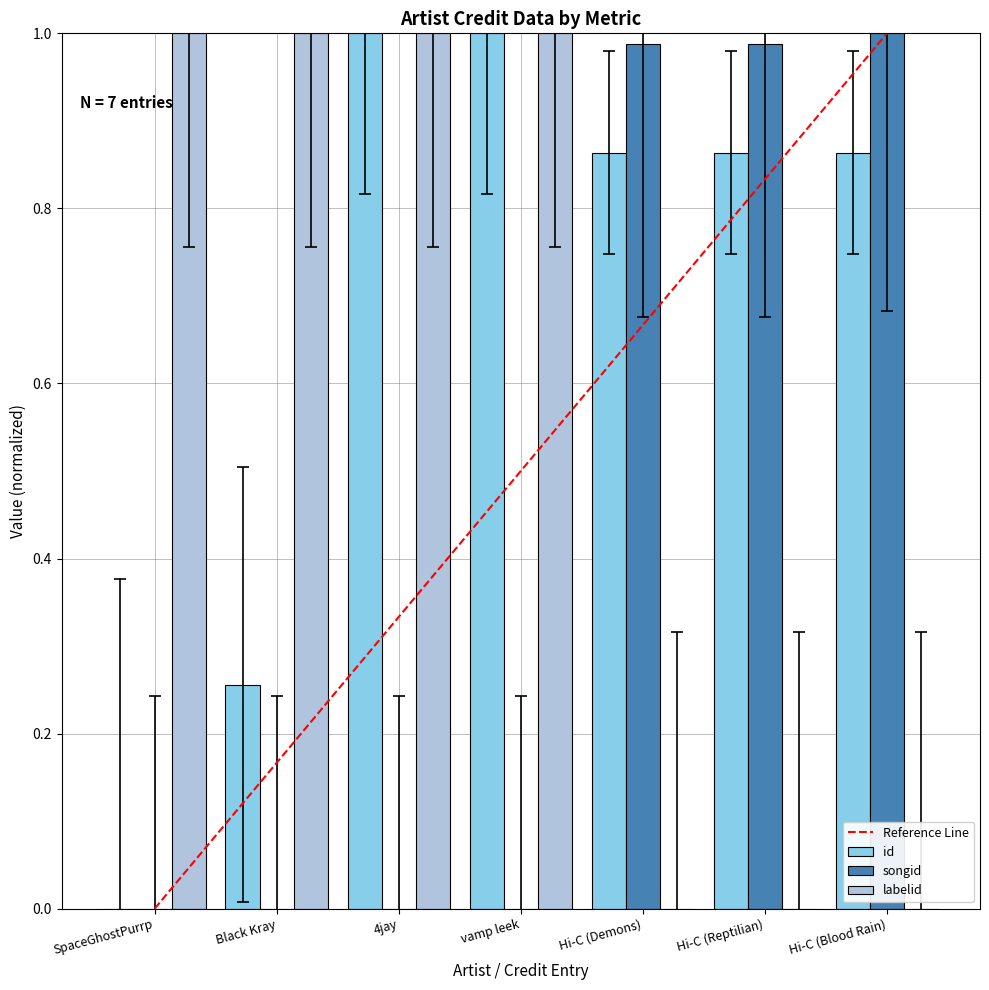

Is it true that id equals 1.7 at 4jay?

False